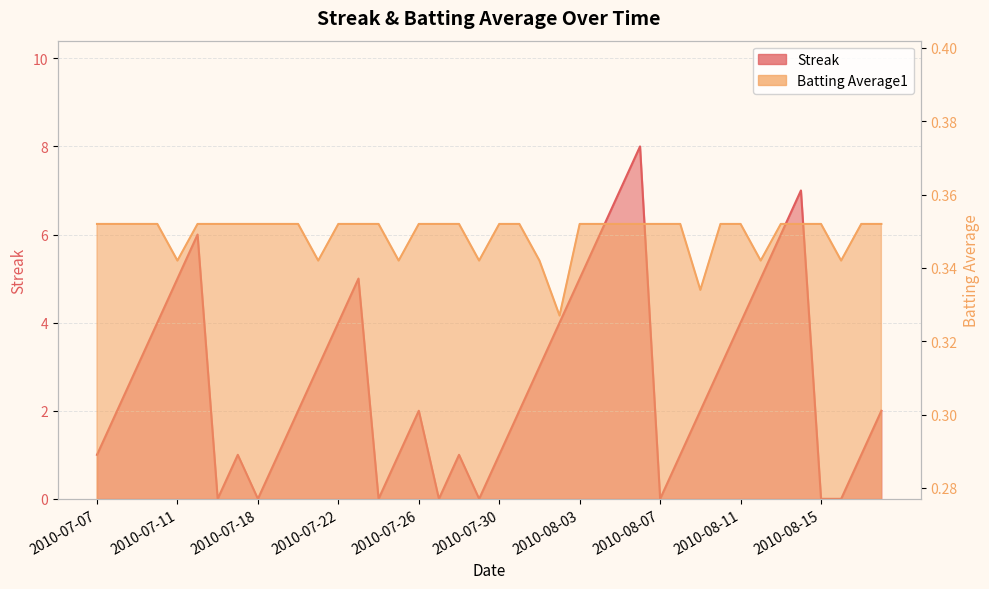

Is it true that Streak equals 1.3 at 2010-08-01?

False